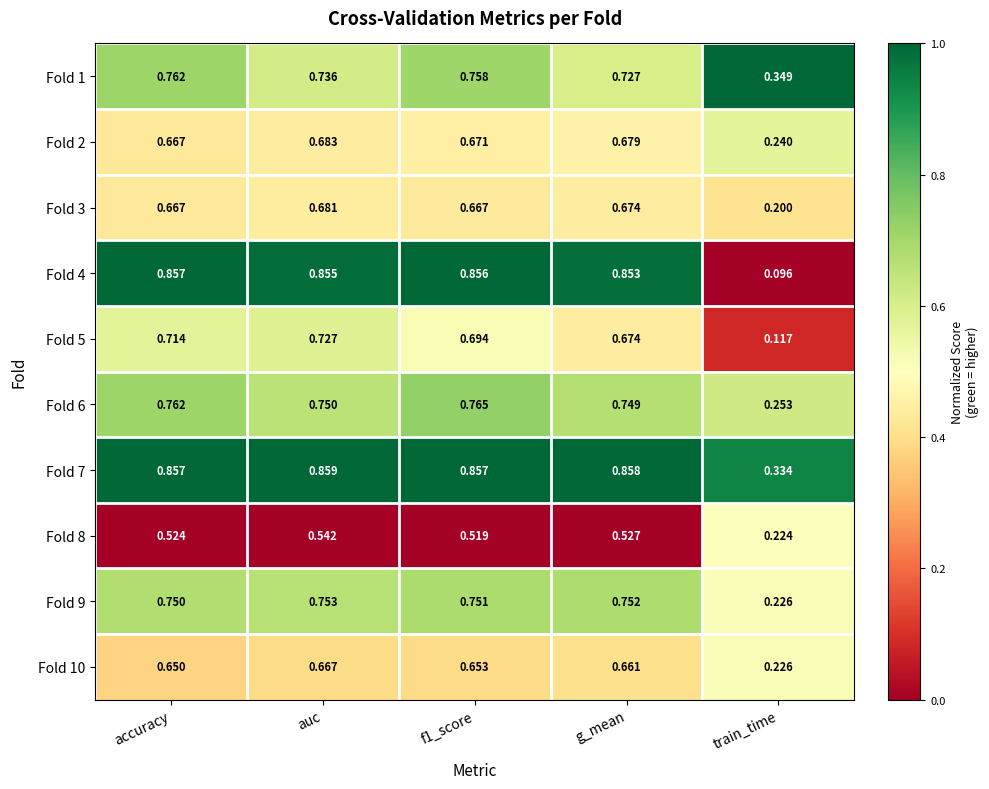

Which category has the lowest value in the Fold 10 series?

train_time